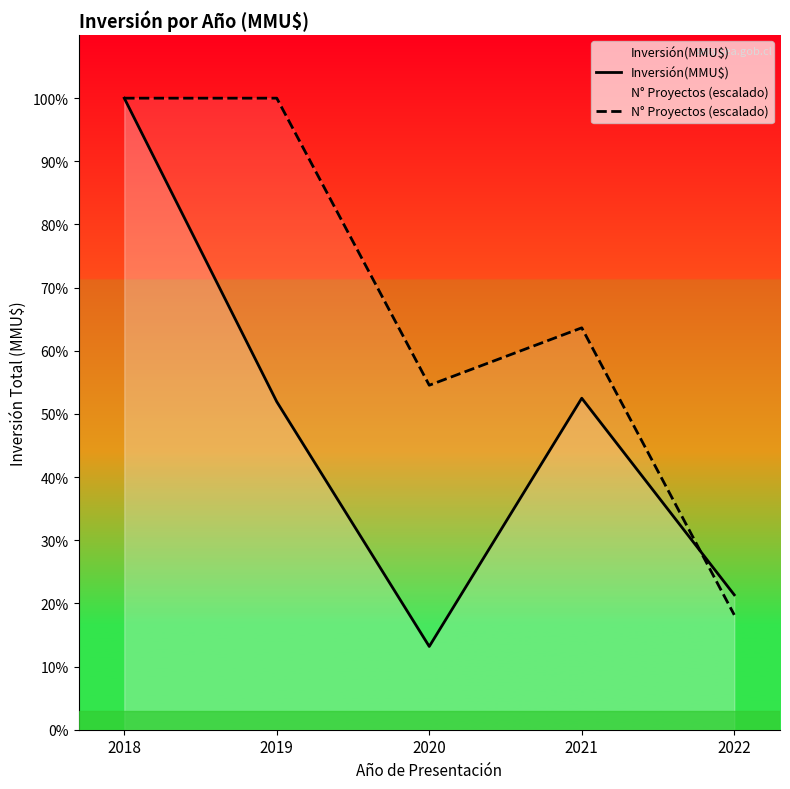

Which has a higher value, 2019 or 2018?

2018